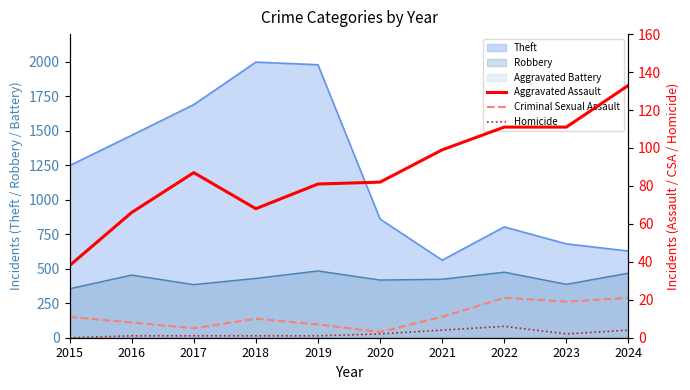

Where is the first local minimum for Aggravated Assault?

2018